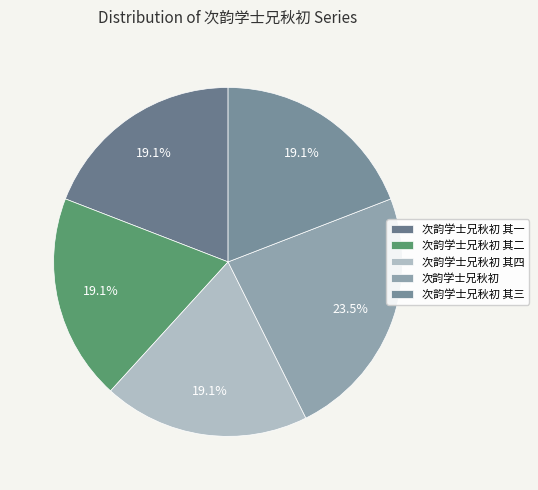

The 次韵学士兄秋初 其三 slice represents 19% of the pie. True or false?

True